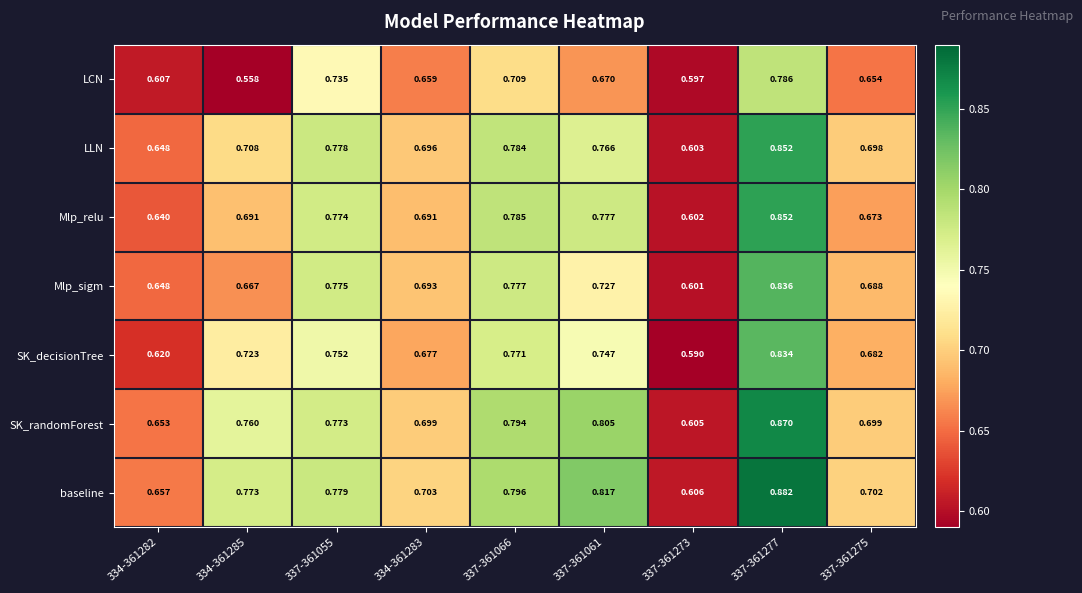

Which series has the largest range (max minus min)?

baseline